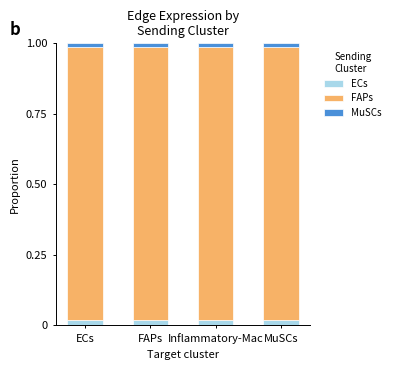

The FAPs series shows 0.2 at MuSCs. True or false?

False